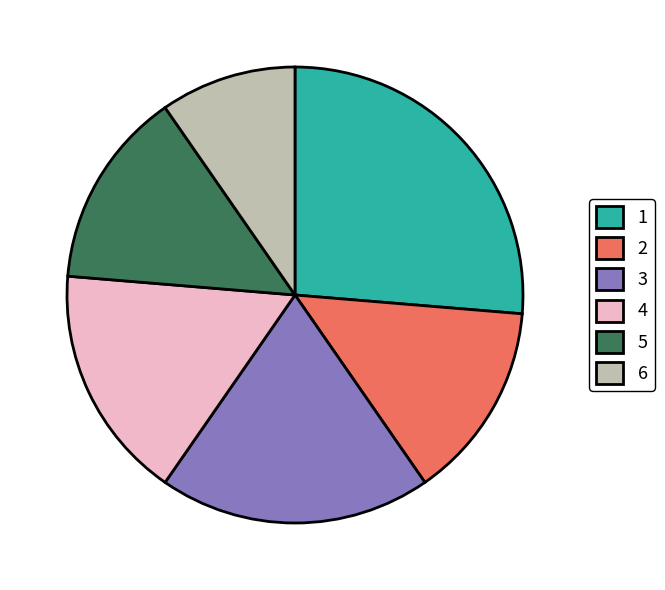

Which slice is the smallest?

6